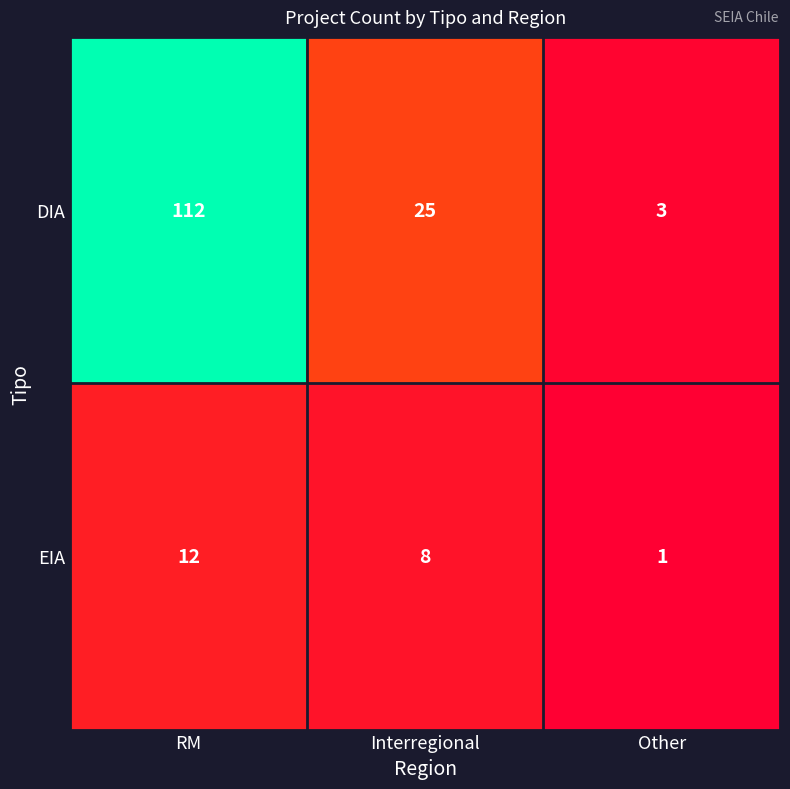

How many series are shown in this chart?

2